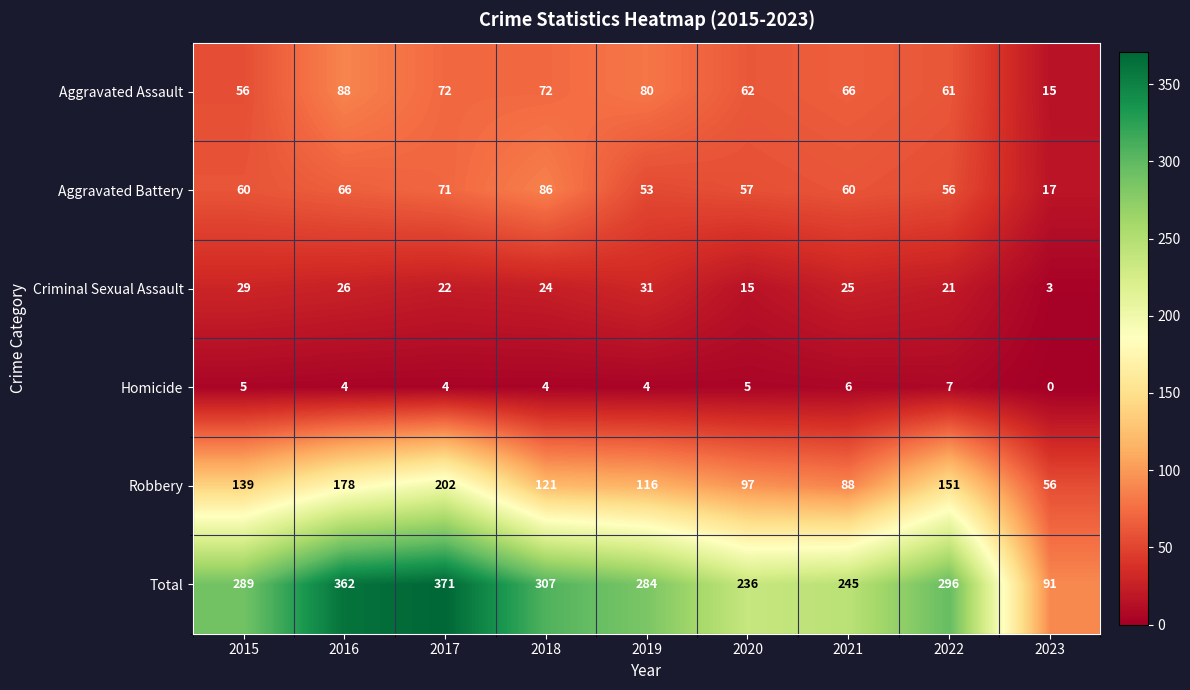

Between 2015 and 2018, which series saw the biggest shift?

Aggravated Battery